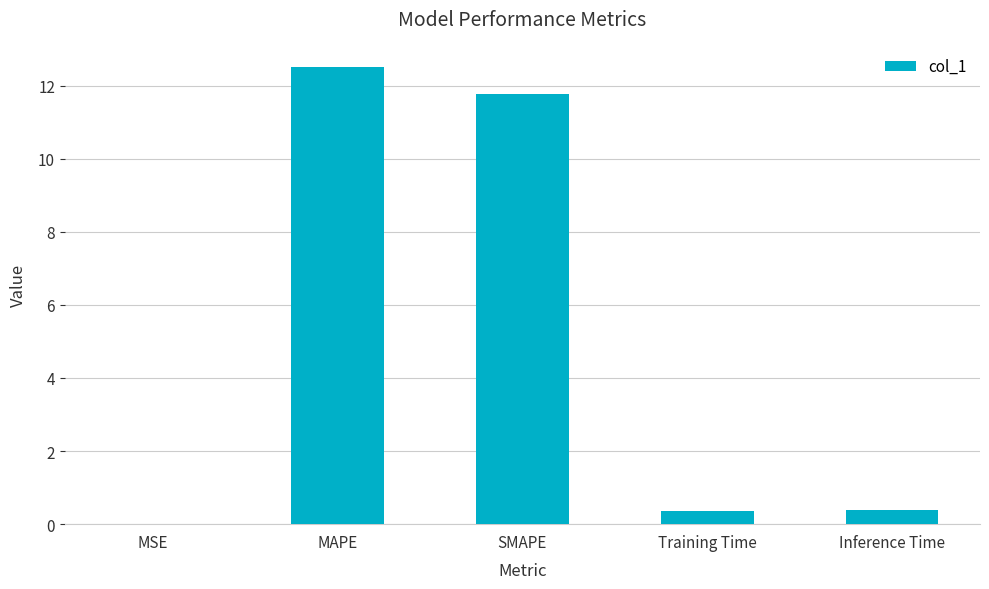

Which label corresponds to the largest value in the chart?

MAPE